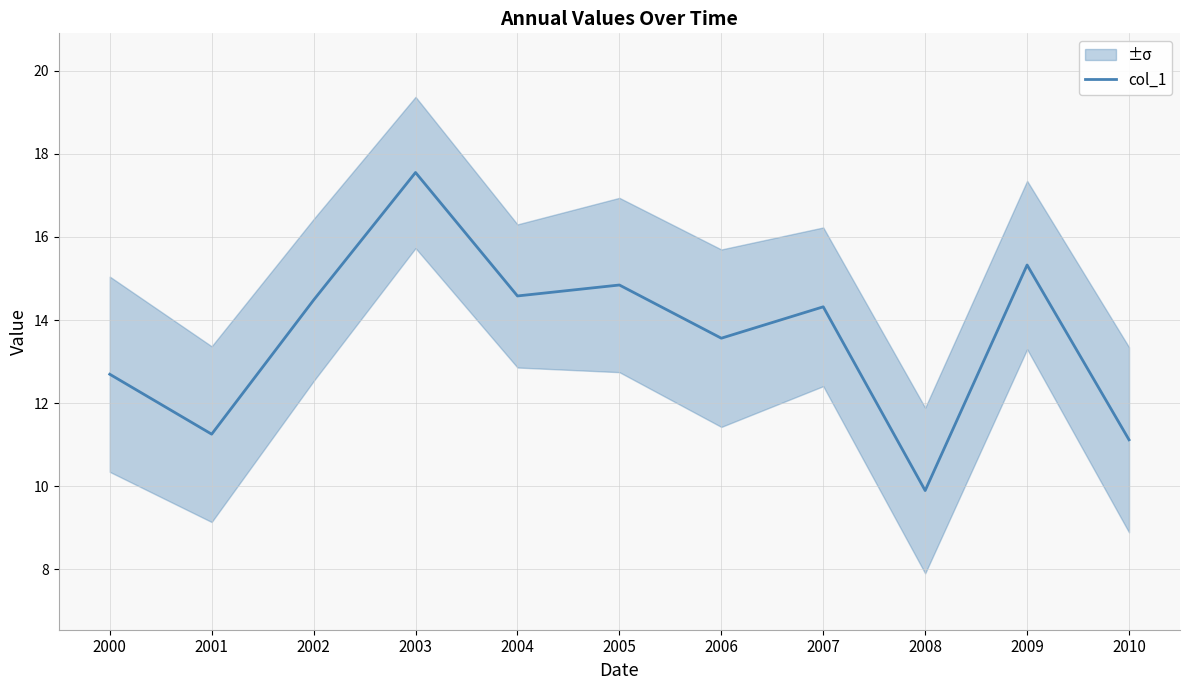

Reading left to right, list all the values displayed in this chart.

2000=12.7	2001=11.3	2002=14.5	2003=17.6	2004=14.6	2005=14.8	2006=13.6	2007=14.3	2008=9.9	2009=15.3	2010=11.1